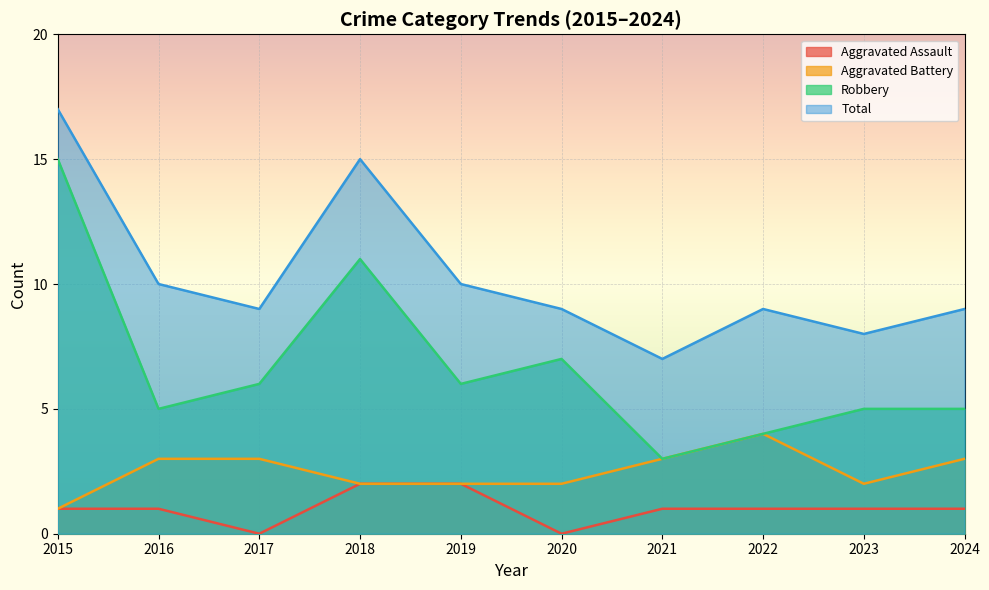

The Aggravated Battery series shows 2 at 2019. True or false?

True